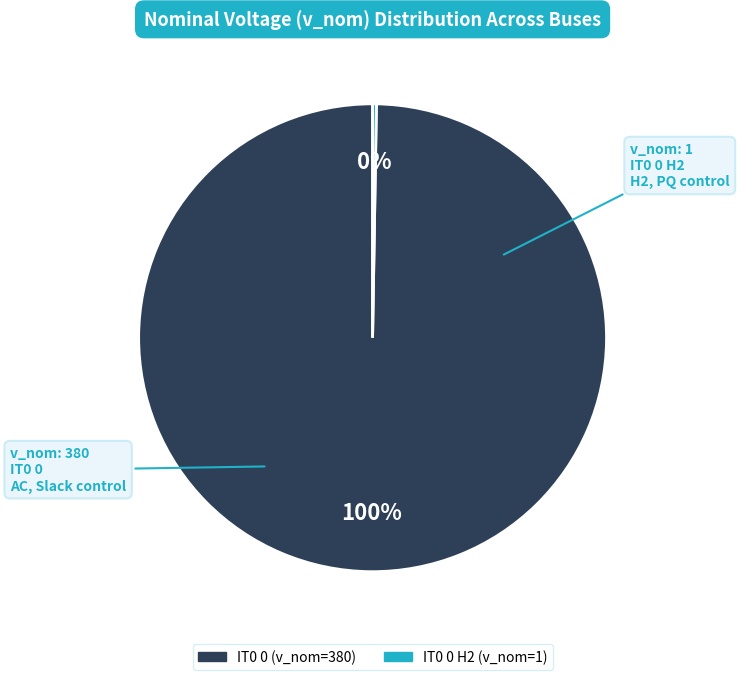

Is there a majority slice in this chart?

Yes